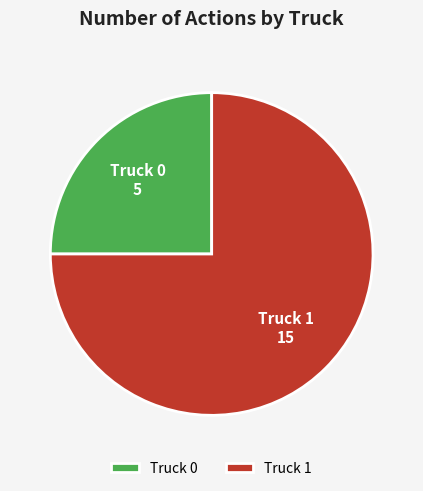

Which has a higher value, Truck 0 or Truck 1?

Truck 1